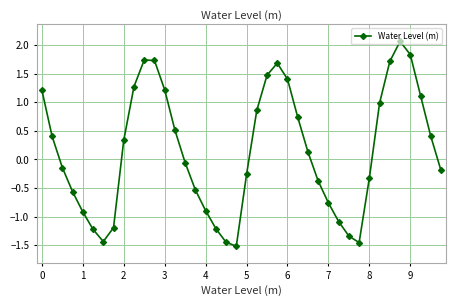

True or false: there are more than 0 points higher than both neighbors.

True